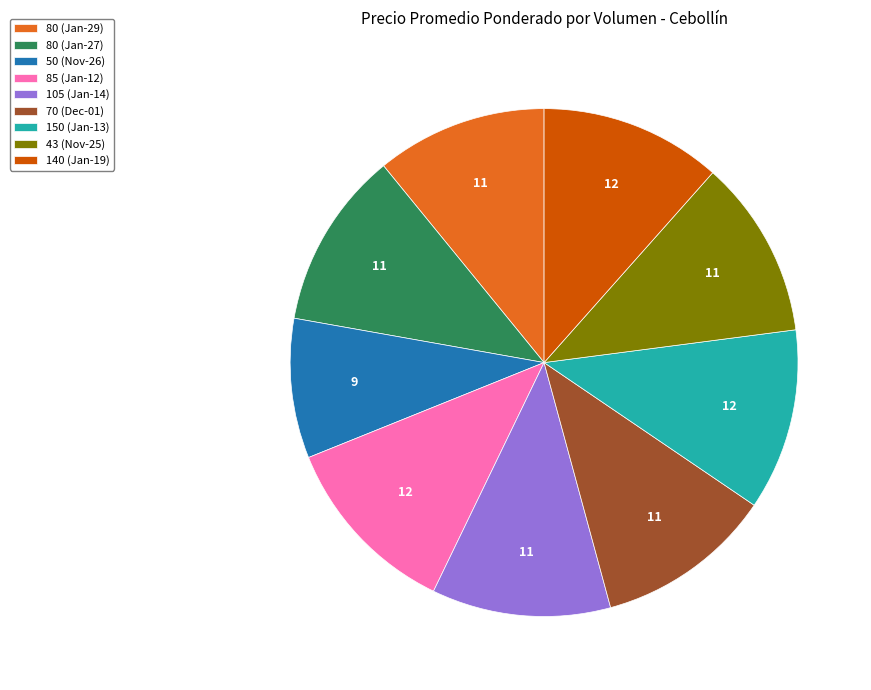

Do 80 (Jan-29) and 150 (Jan-13) together represent more than half of the pie?

No